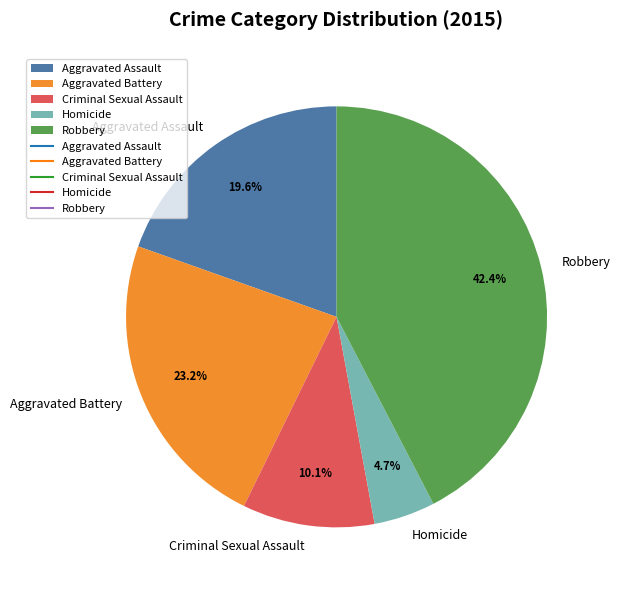

Is it true that Aggravated Assault is 20% of the pie?

True